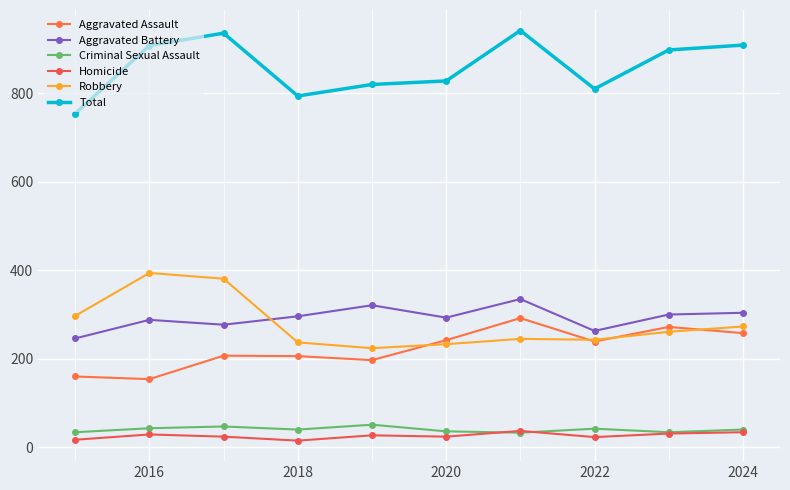

What is the difference between the second highest and minimum values in the Total series?

182